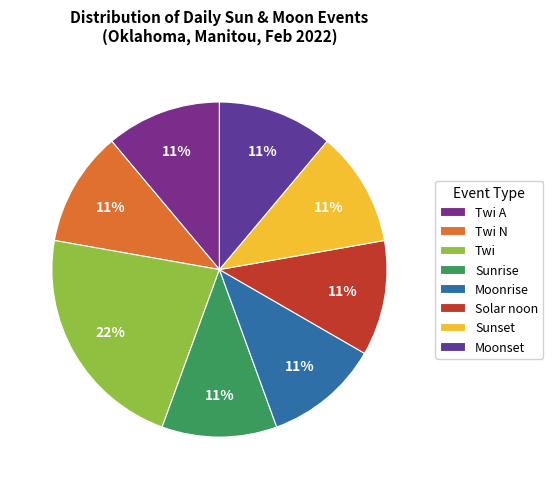

Which category has the biggest portion of the pie?

Twi